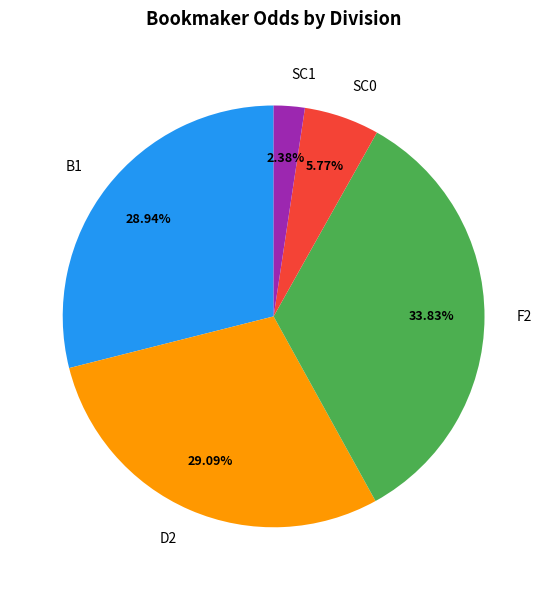

Which category has the smallest portion of the pie?

SC1